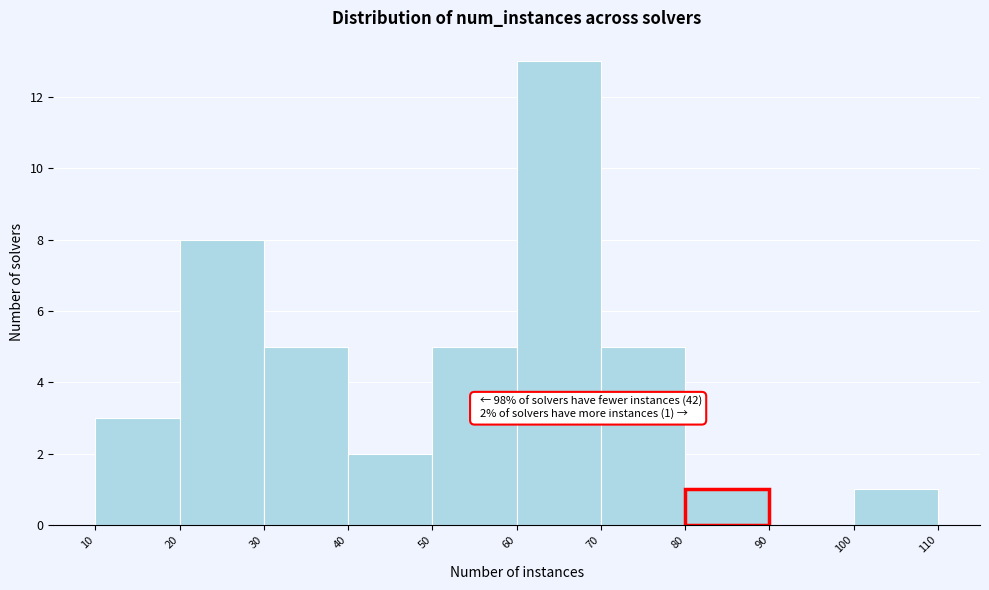

Over which range of the x-axis is the bar tallest?

60 to 70